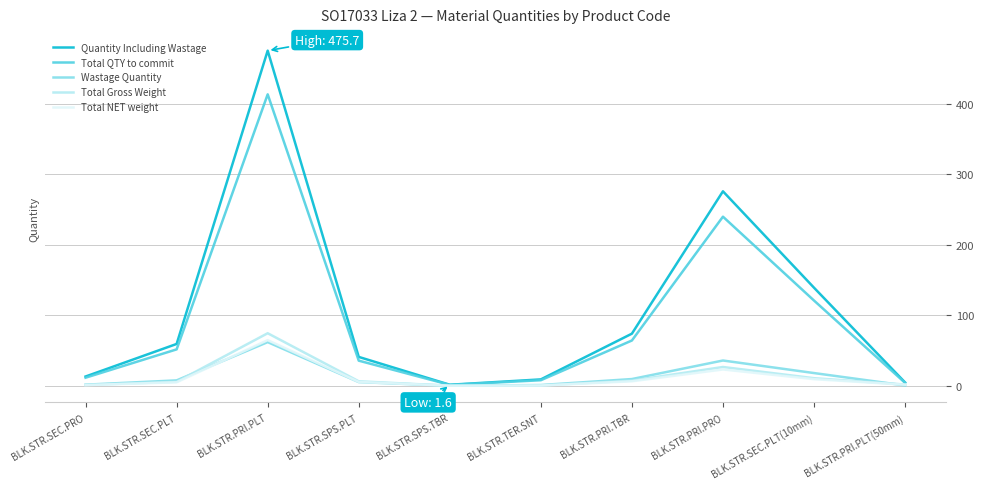

True or false: Quantity Including Wastage has a value of 57.9 at BLK.STR.SEC.PLT(10mm).

False